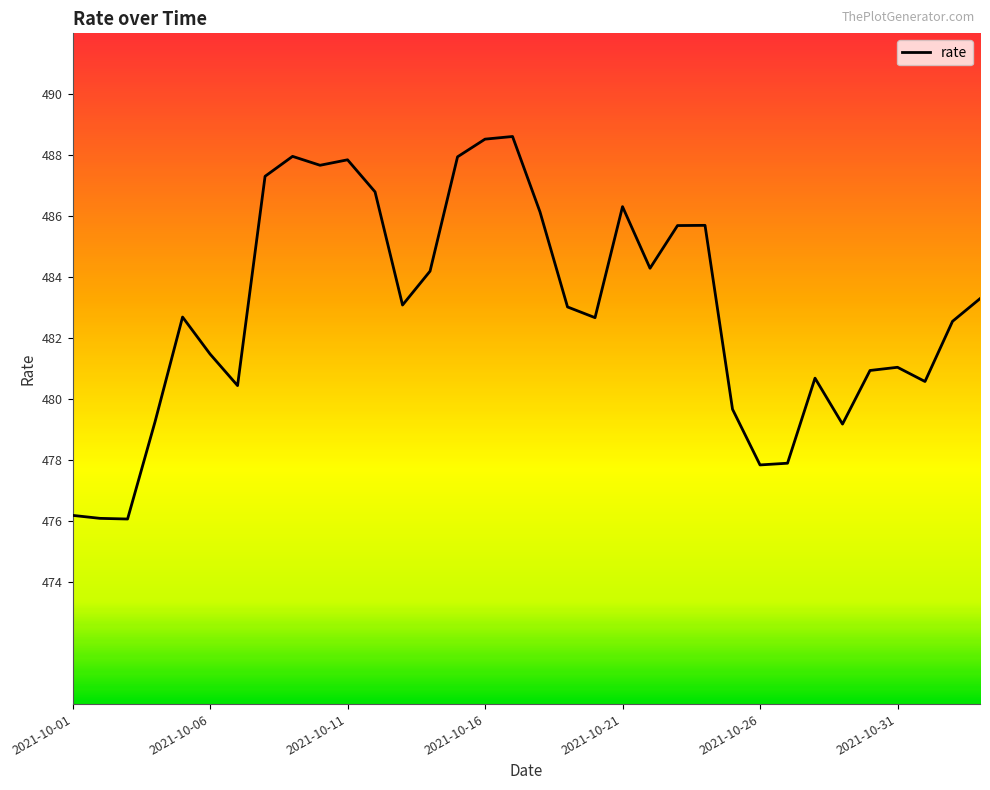

What is the maximum value shown in the chart?

488.6